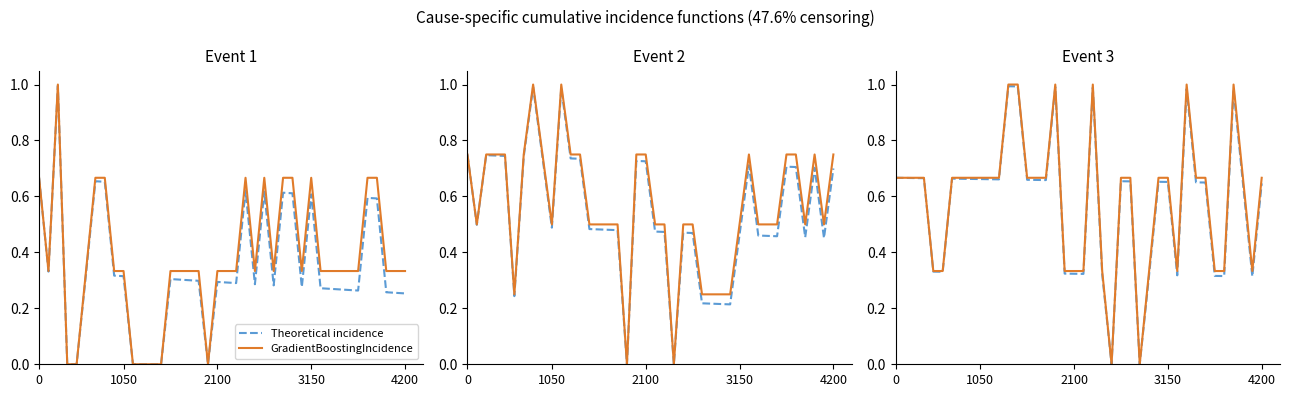

How many values in Theoretical incidence are above zero?

38